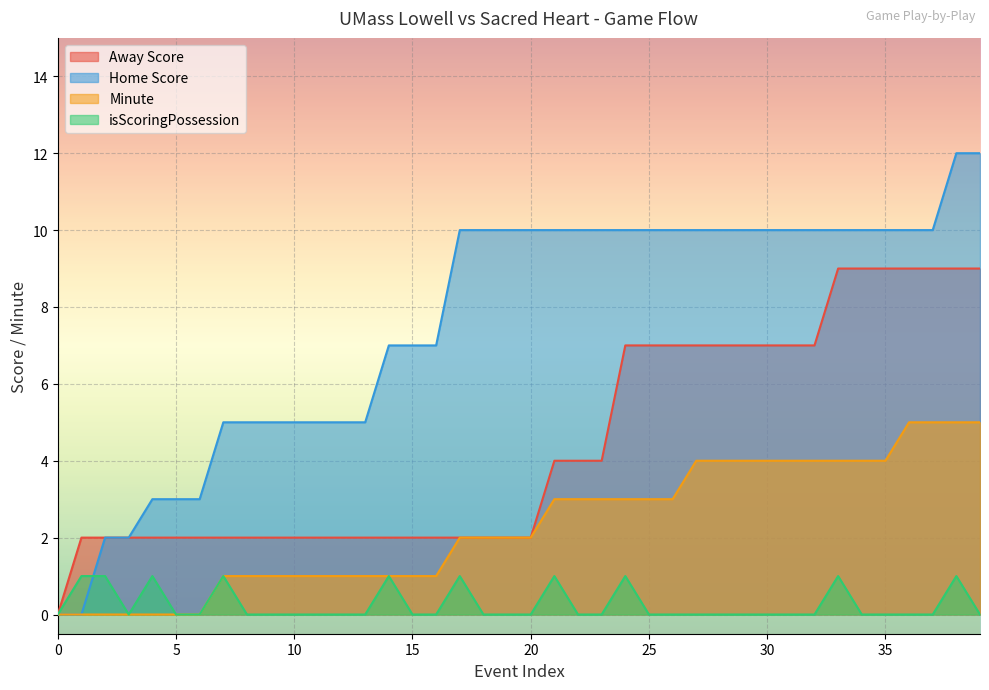

What is the value of the Minute point at the 30th from the left?

4